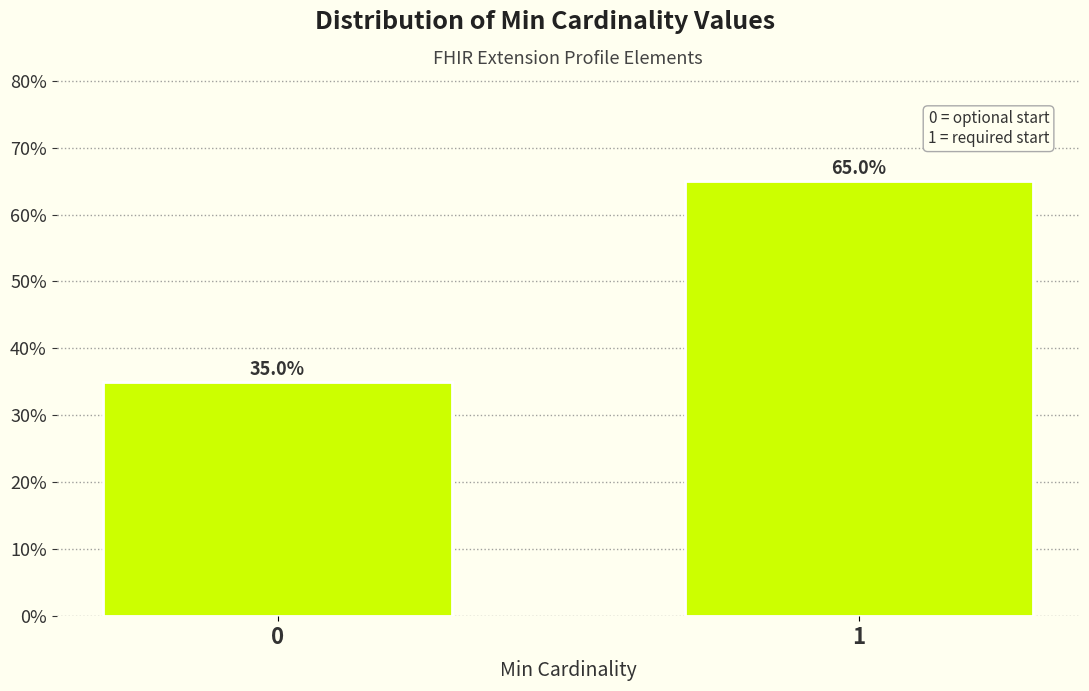

Reading left to right, extract all data points from this chart.

35	65